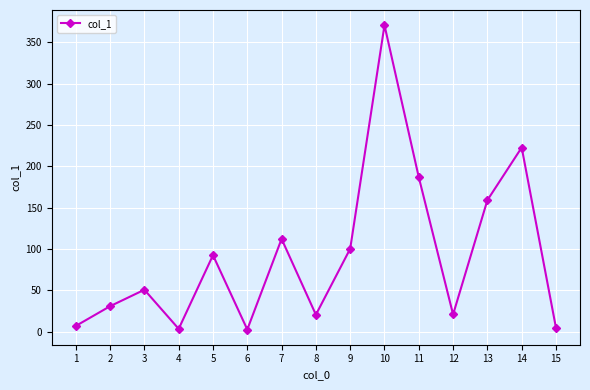

What is the greatest value displayed?

370.7